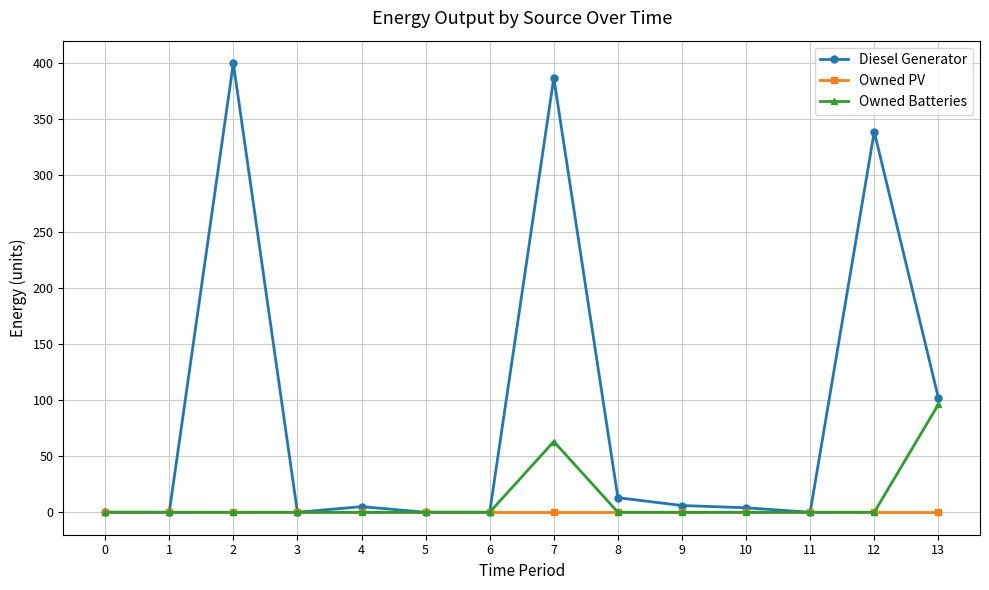

Which series has the largest range (max minus min)?

Diesel Generator